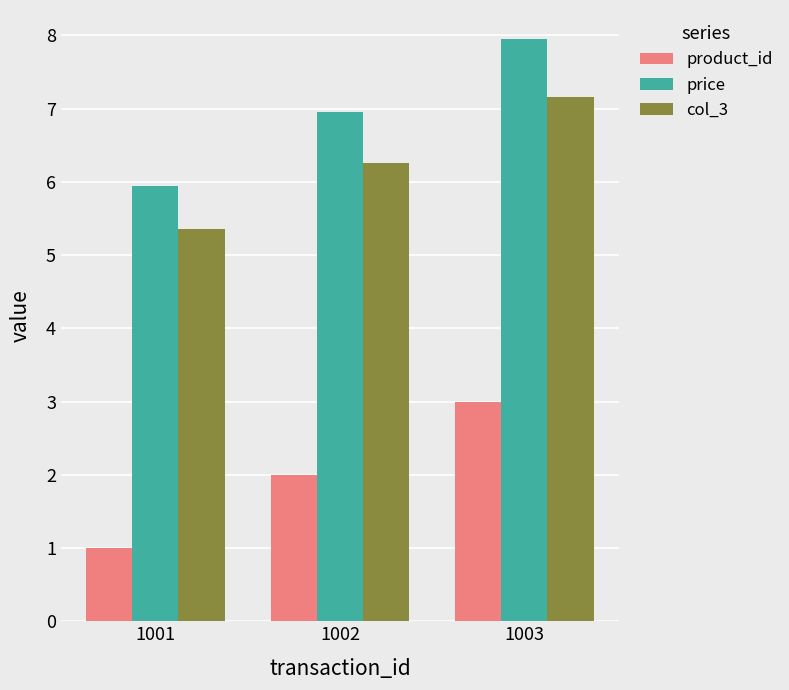

Where is price nearest to the value 6?

1001